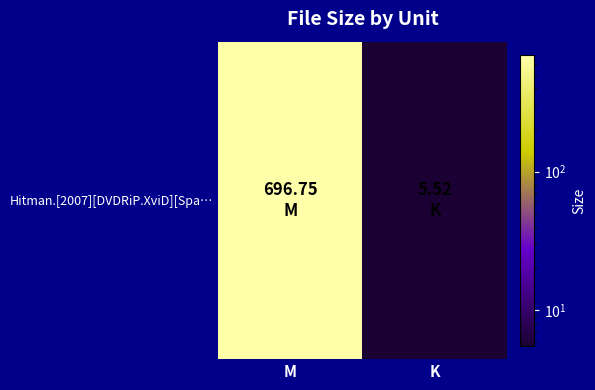

How many distinct data groups are displayed?

1